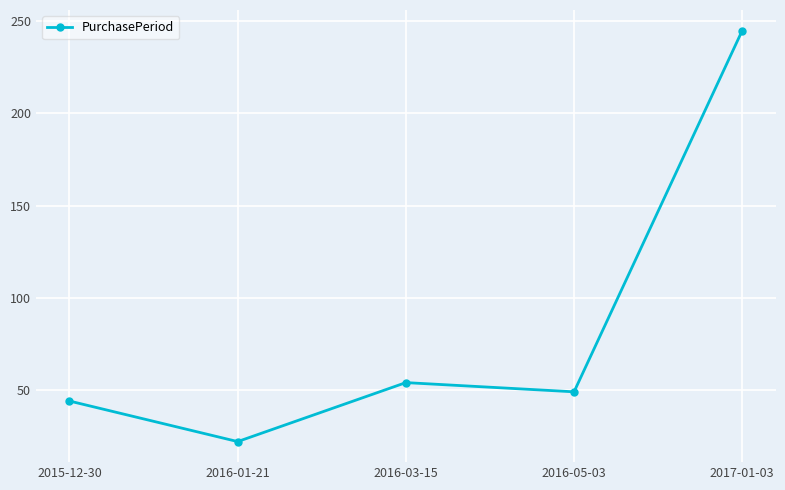

Where is the data nearest to the value 133?

2016-03-15